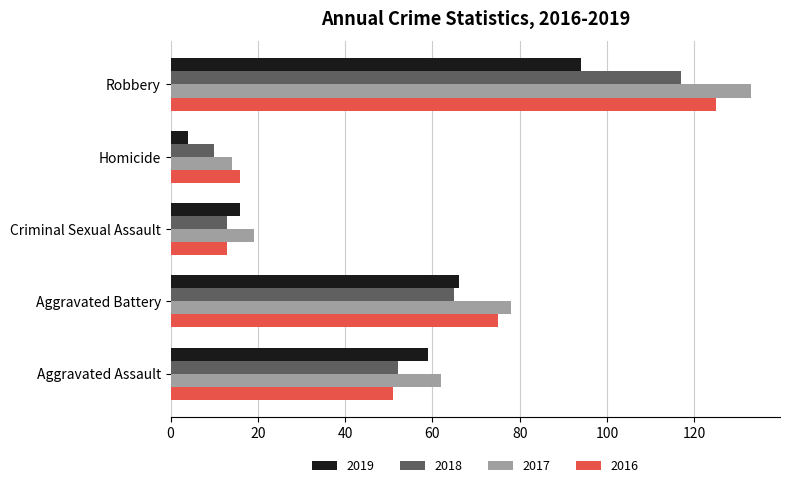

Count the number of categories in the chart.

5